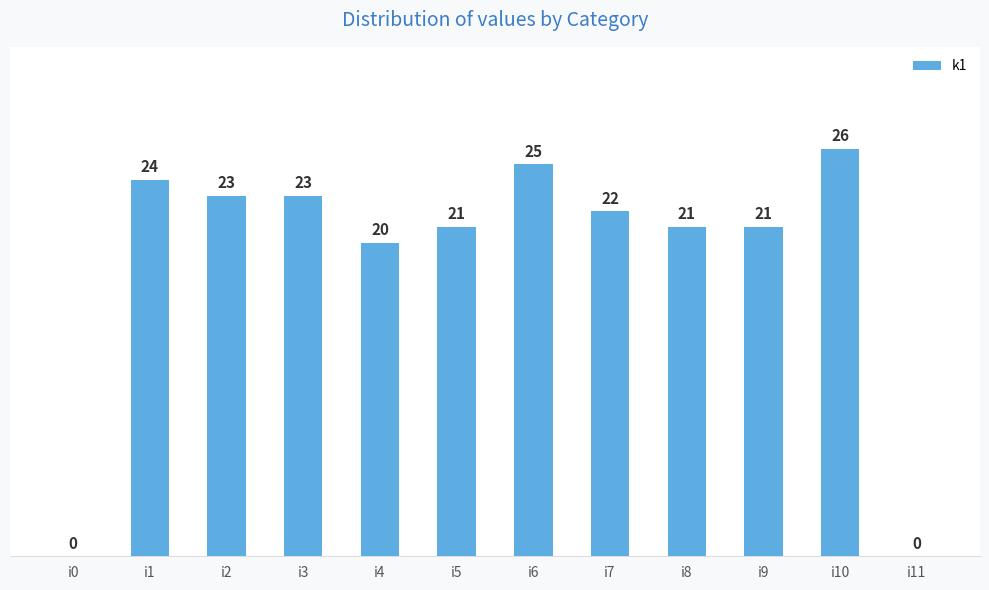

What is the approximate value at i3?

23